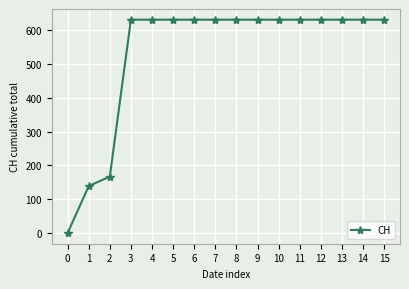

What is the change in value from 0 to 2?

+167